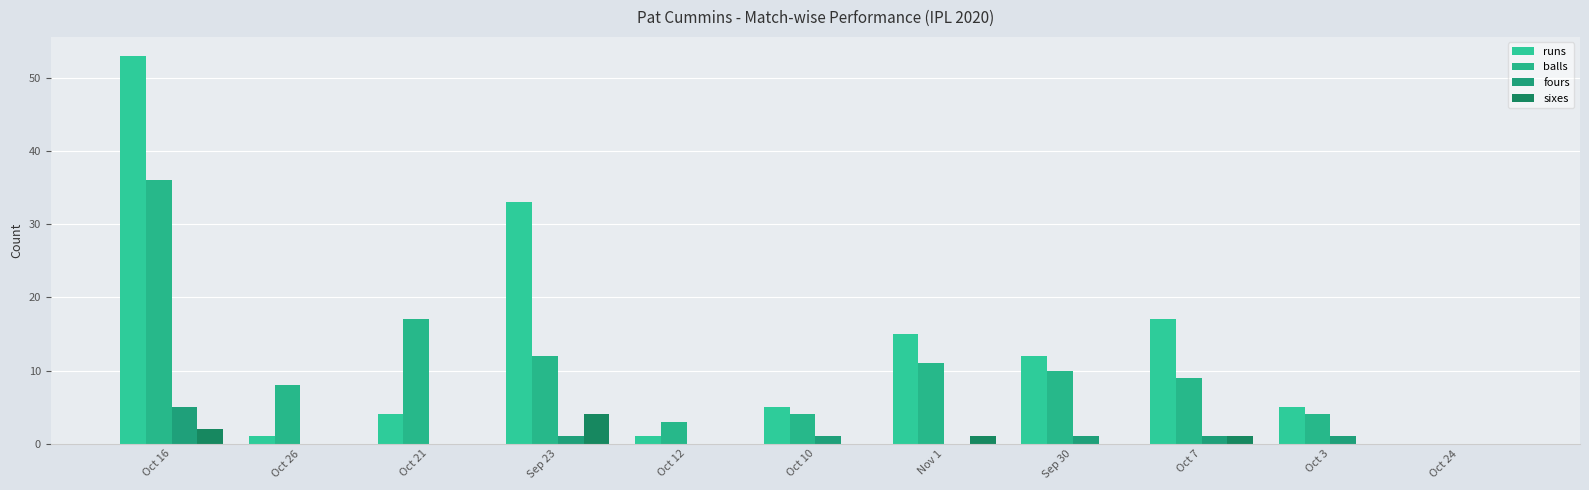

Reading right to left, transcribe all the data shown in this chart.

runs: Oct 24=0	Oct 3=5	Oct 7=17	Sep 30=12	Nov 1=15	Oct 10=5	Oct 12=1	Sep 23=33	Oct 21=4	Oct 26=1	Oct 16=53
balls: Oct 24=0	Oct 3=4	Oct 7=9	Sep 30=10	Nov 1=11	Oct 10=4	Oct 12=3	Sep 23=12	Oct 21=17	Oct 26=8	Oct 16=36
fours: Oct 24=0	Oct 3=1	Oct 7=1	Sep 30=1	Nov 1=0	Oct 10=1	Oct 12=0	Sep 23=1	Oct 21=0	Oct 26=0	Oct 16=5
sixes: Oct 24=0	Oct 3=0	Oct 7=1	Sep 30=0	Nov 1=1	Oct 10=0	Oct 12=0	Sep 23=4	Oct 21=0	Oct 26=0	Oct 16=2